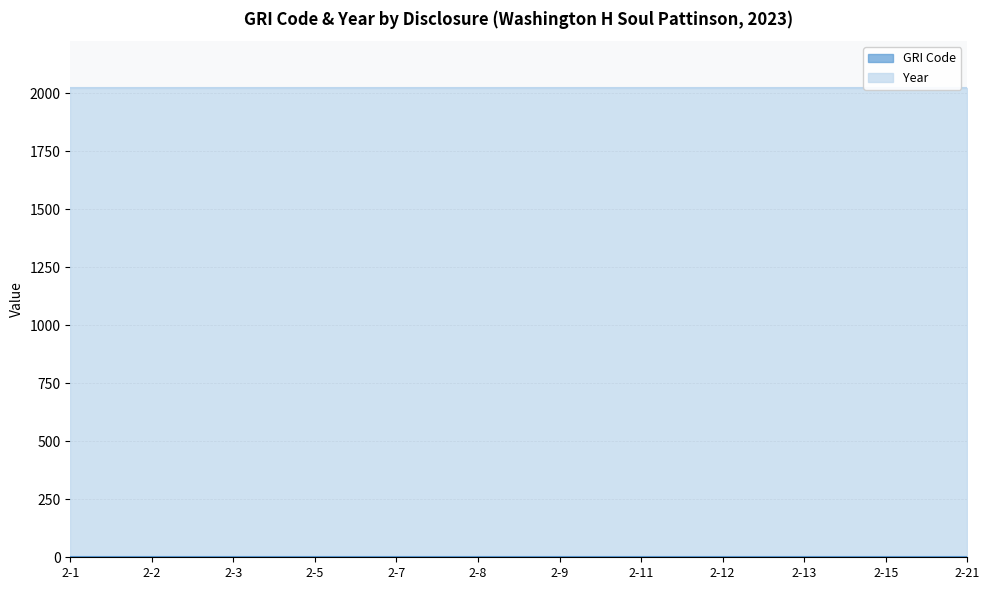

Which series changed the most between 2-1 and 2-11?

GRI Code